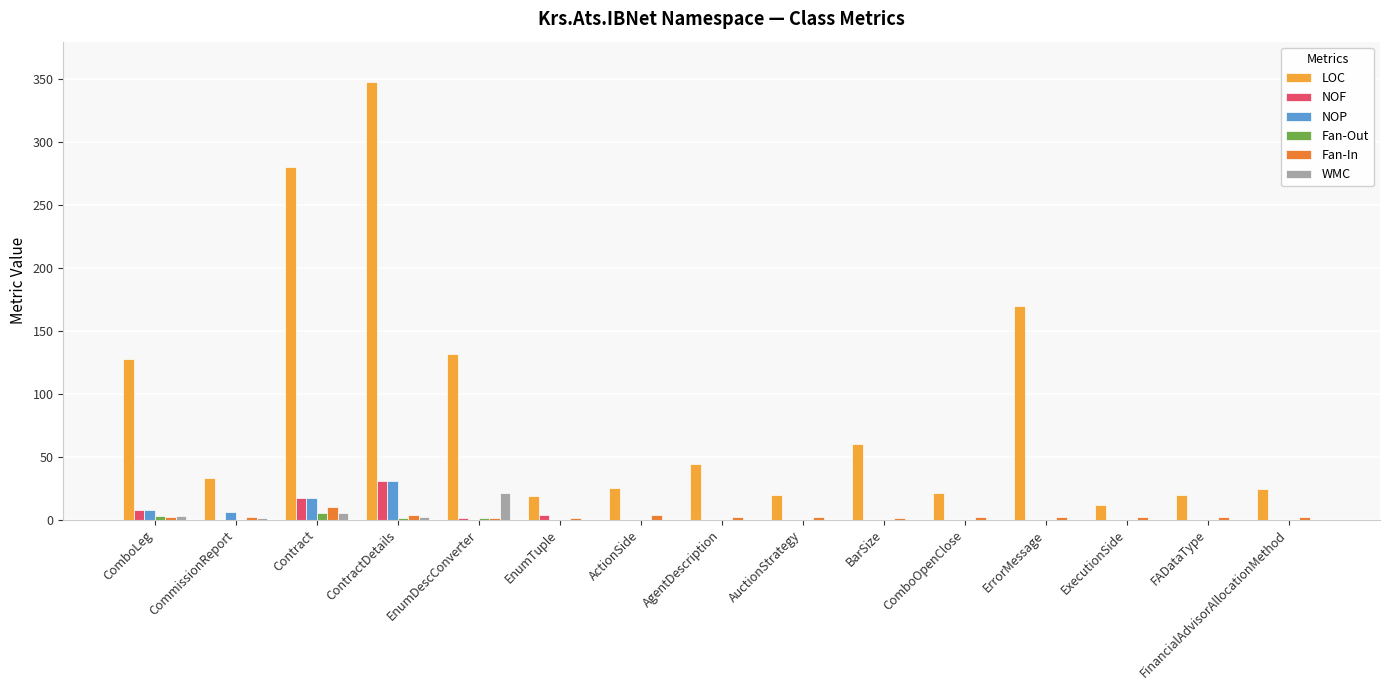

The value of NOP at ComboOpenClose is 0. True or false?

True